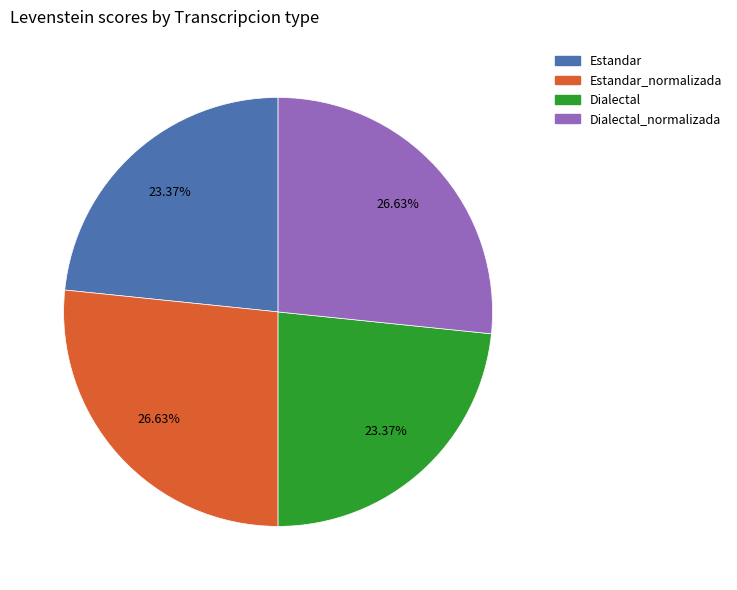

Combined, do Dialectal_normalizada and Estandar_normalizada account for over 50%?

Yes